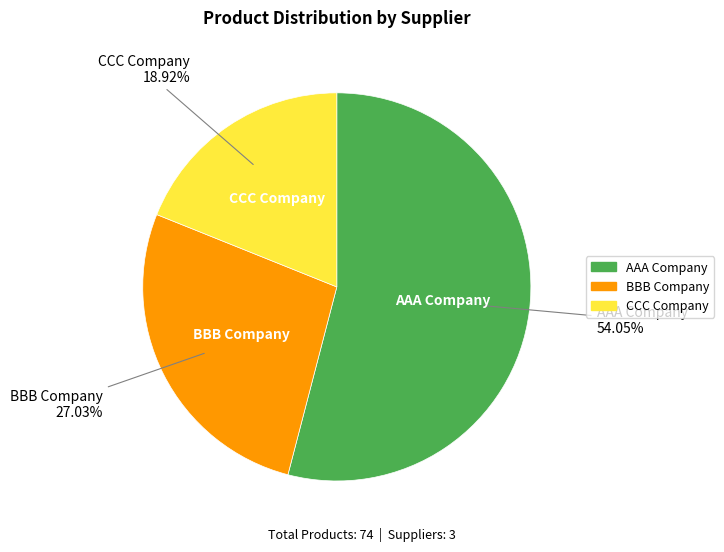

Between CCC Company and BBB Company, which is larger?

BBB Company